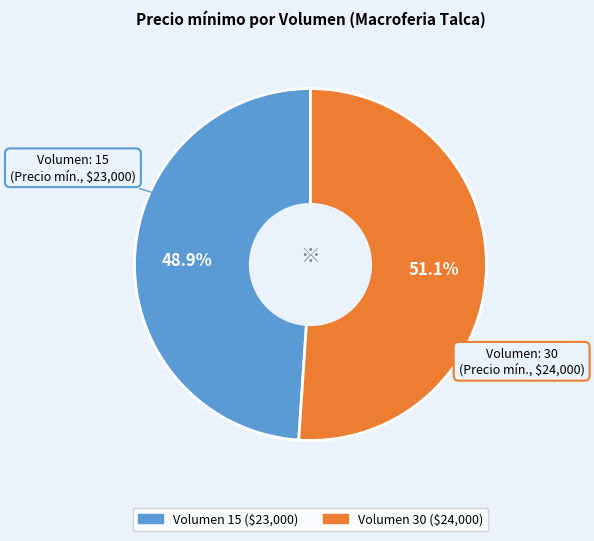

How many slices are in this pie chart?

2